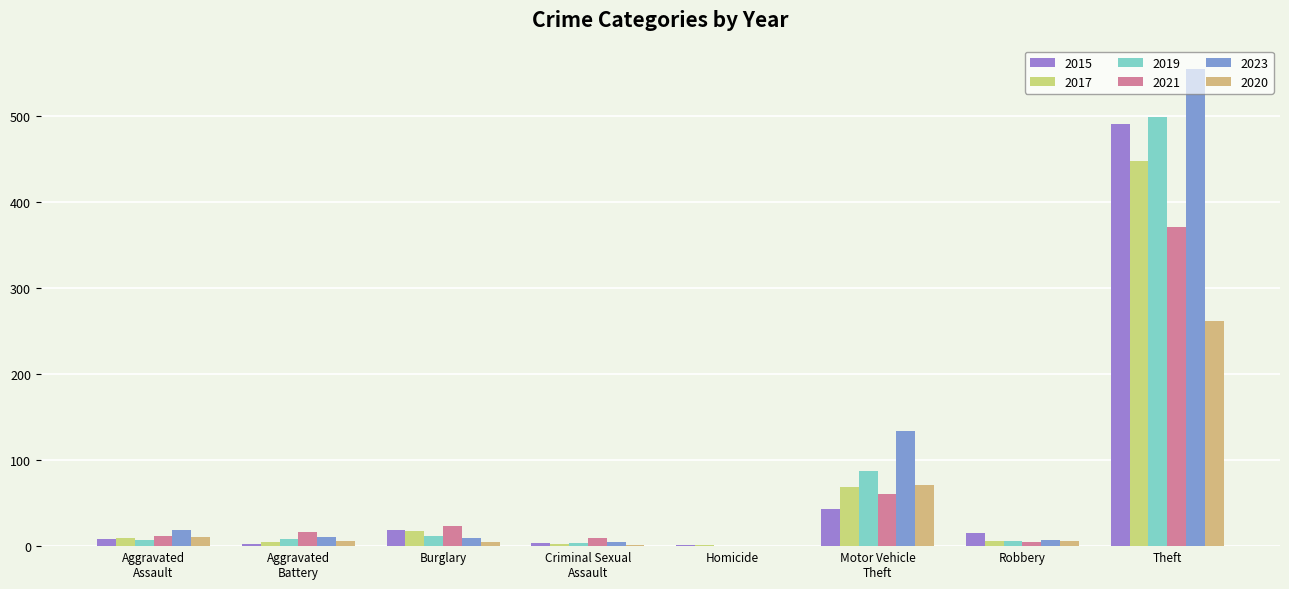

Where does the 2019 series first go above 8?

Burglary